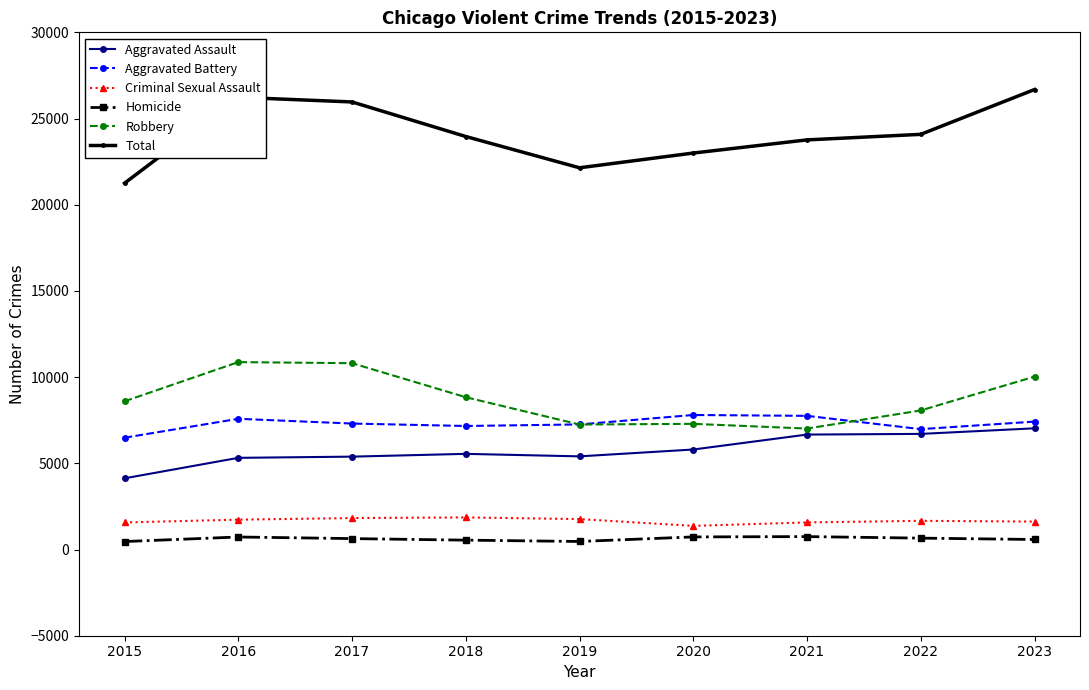

What is the minimum value shown in the chart?

463